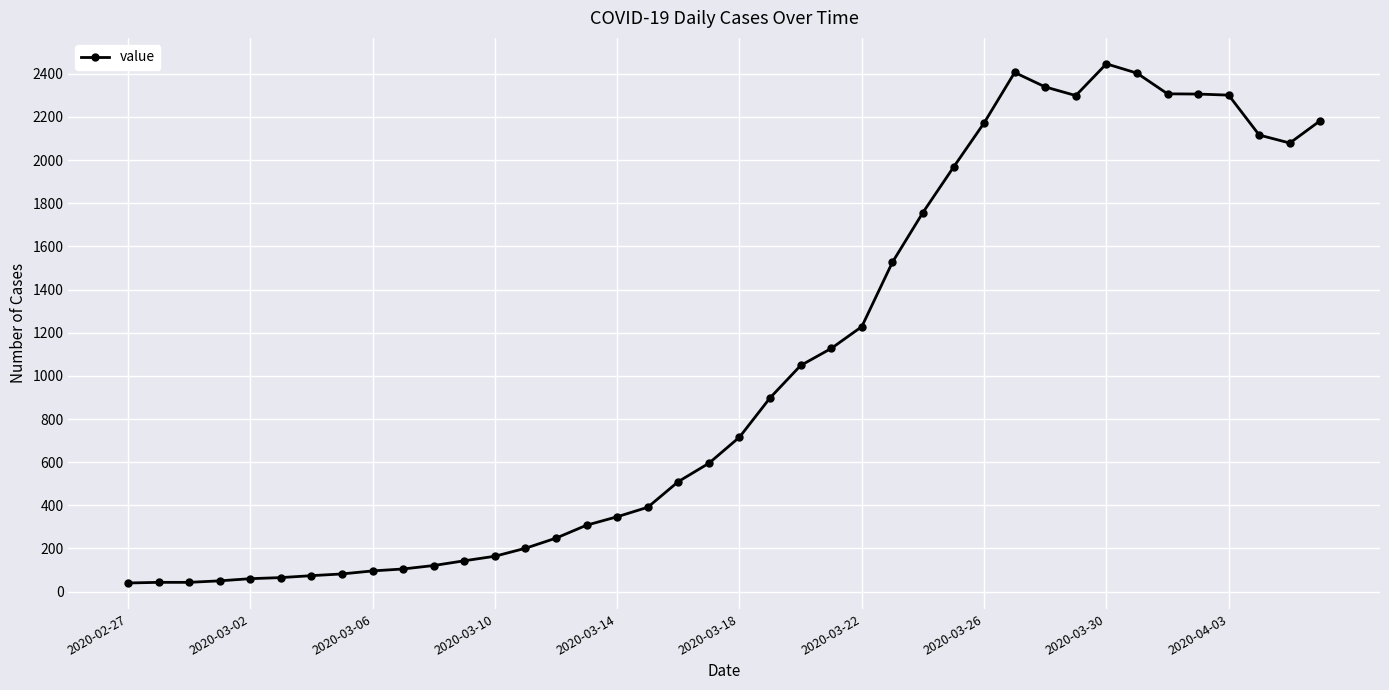

What is the difference between the maximum and minimum values?

2406